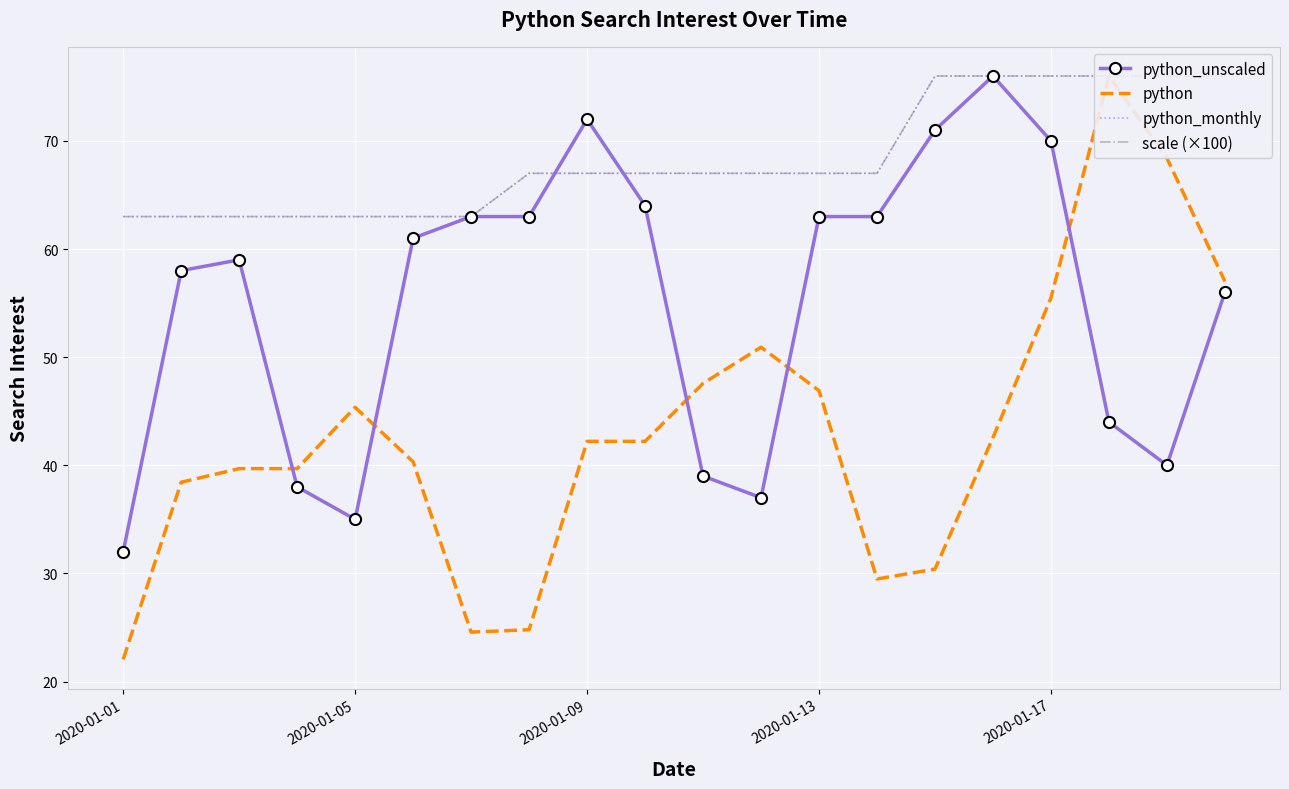

What is the greatest value displayed?

76.0